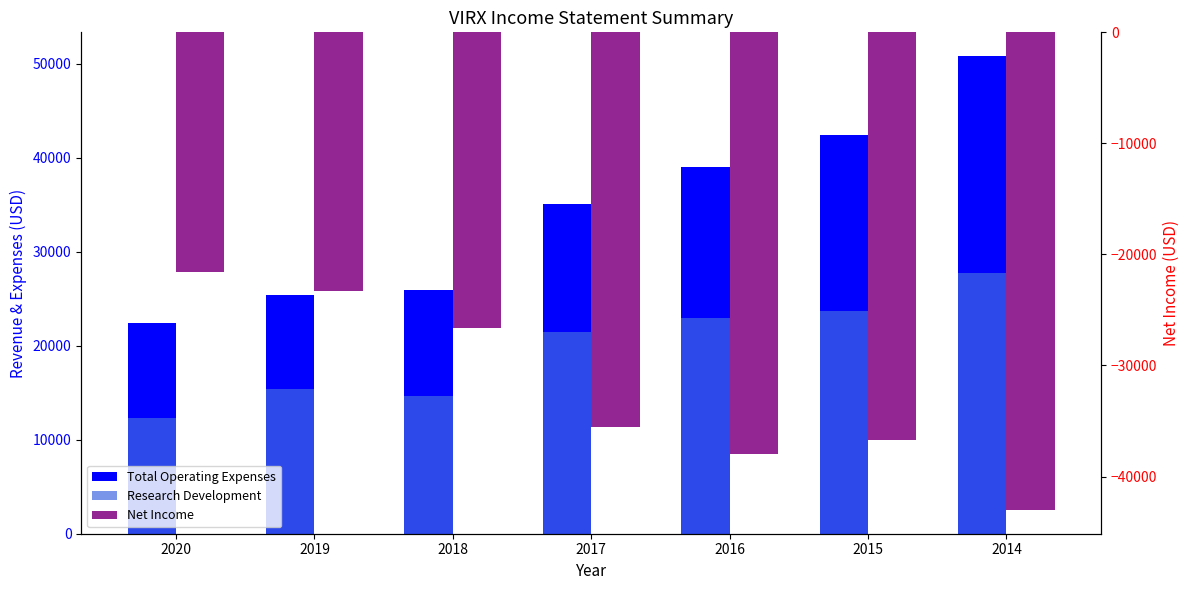

Where does the Total Operating Expenses series first go above 35100?

2016